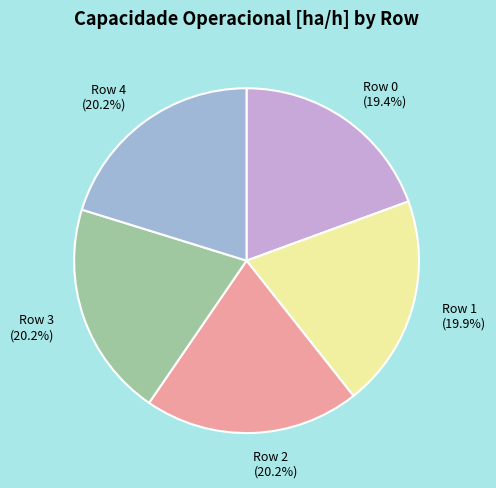

How many slices are in this pie chart?

5